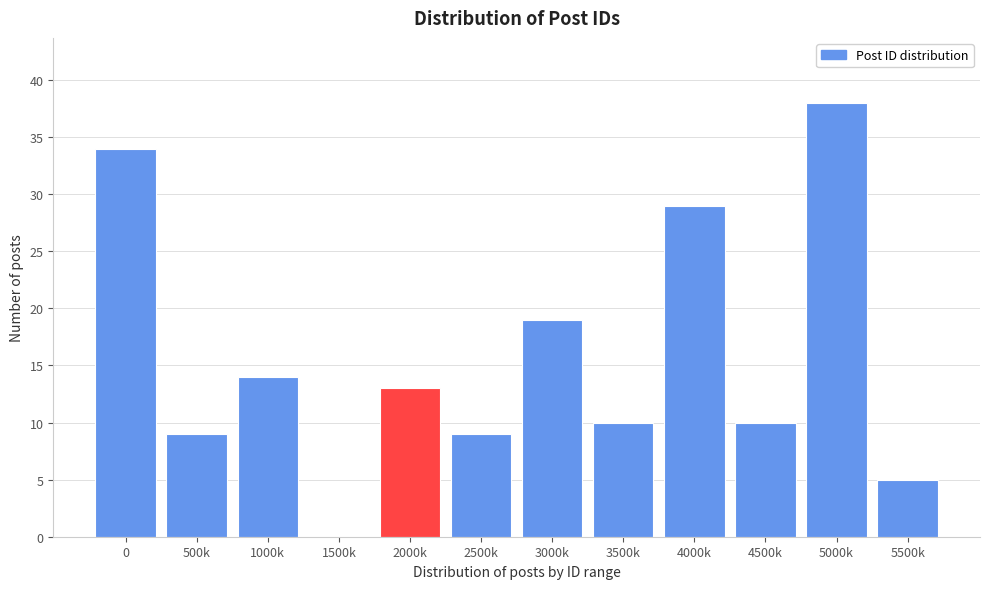

Reading right to left, what are all the values shown in this chart?

5500k=5	5000k=38	4500k=10	4000k=29	3500k=10	3000k=19	2500k=9	2000k=13	1500k=0	1000k=14	500k=9	0=34